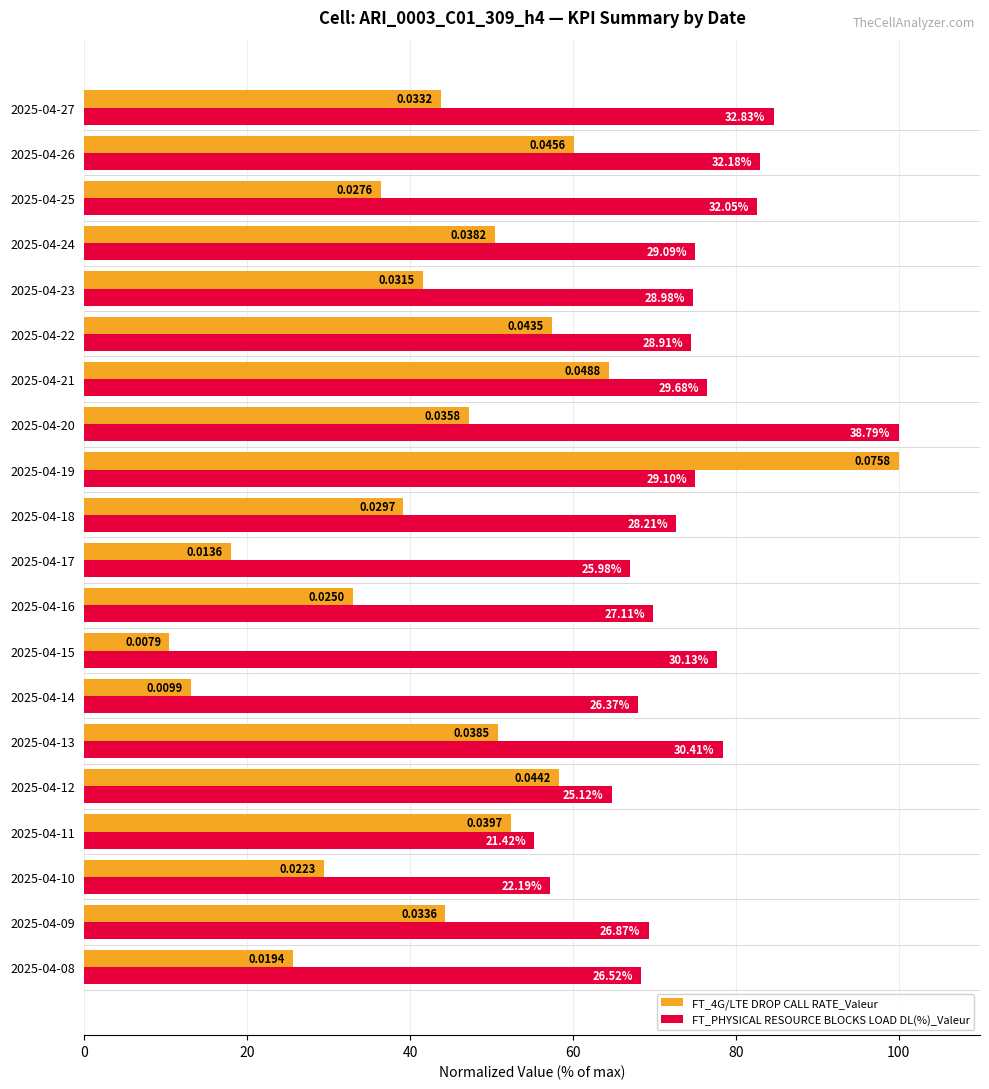

What are all the series names shown in the legend?

FT_4G/LTE DROP CALL RATE_Valeur, FT_PHYSICAL RESOURCE BLOCKS LOAD DL(%)_Valeur